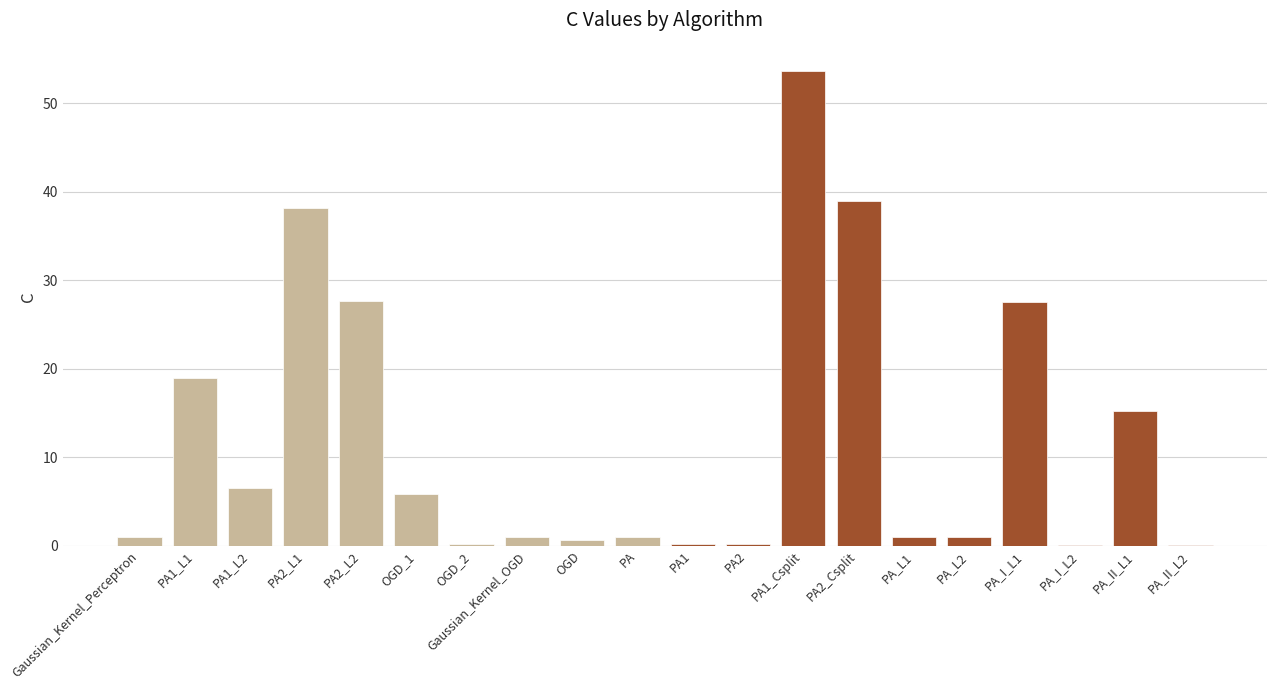

What is the sum of all values?

238.8